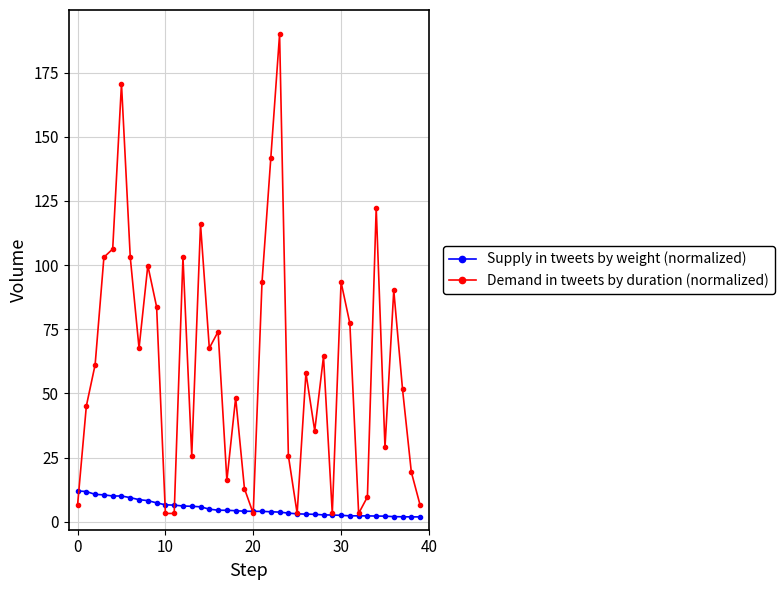

Rank the series by their maximum value, from lowest to highest.

Supply in tweets by weight (normalized), Demand in tweets by duration (normalized)